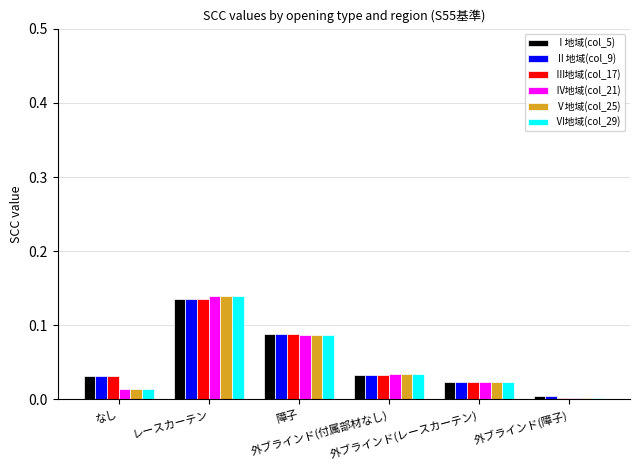

What is the sum of all Ⅴ地域(col_25) values?

0.3